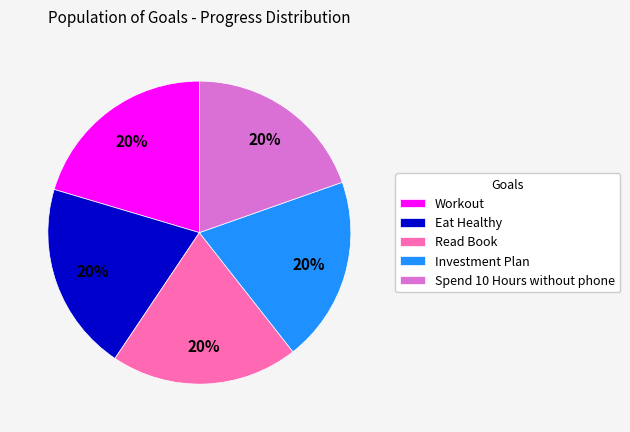

To the nearest percent, what is the combined percentage of Read Book and Spend 10 Hours without phone?

40%